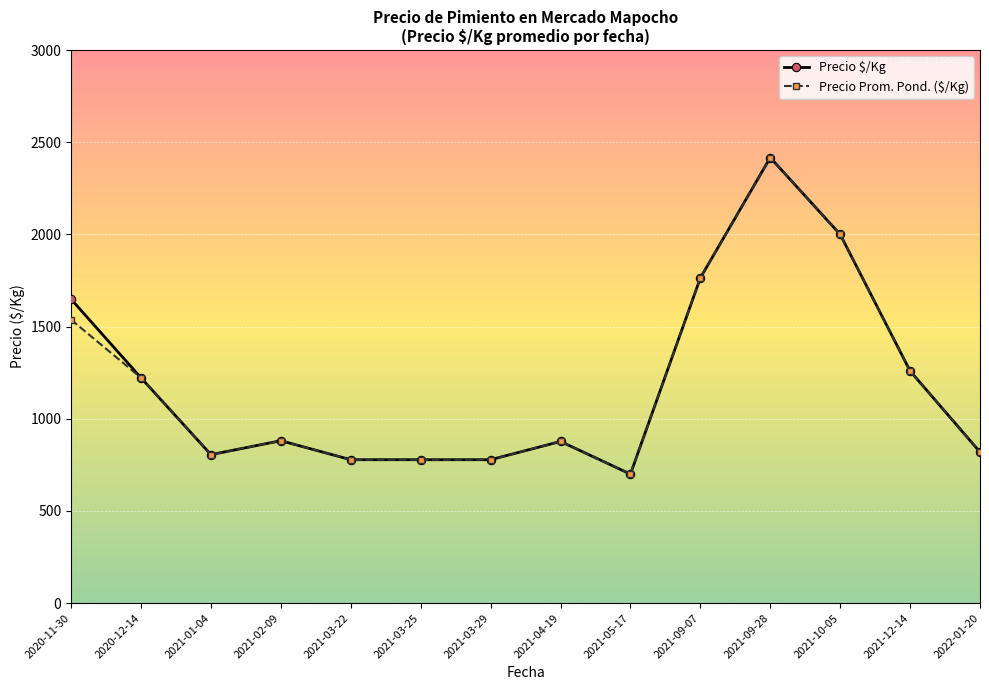

What is the total value across all series at 2021-04-19?

1754.0